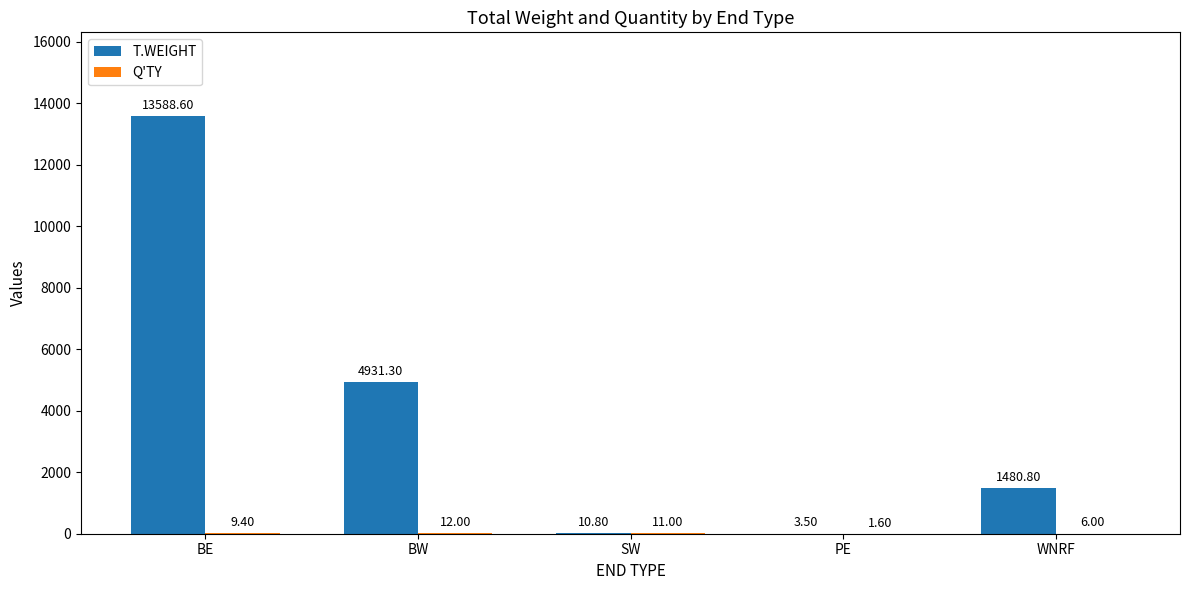

Where is T.WEIGHT nearest to the value 6796?

BW